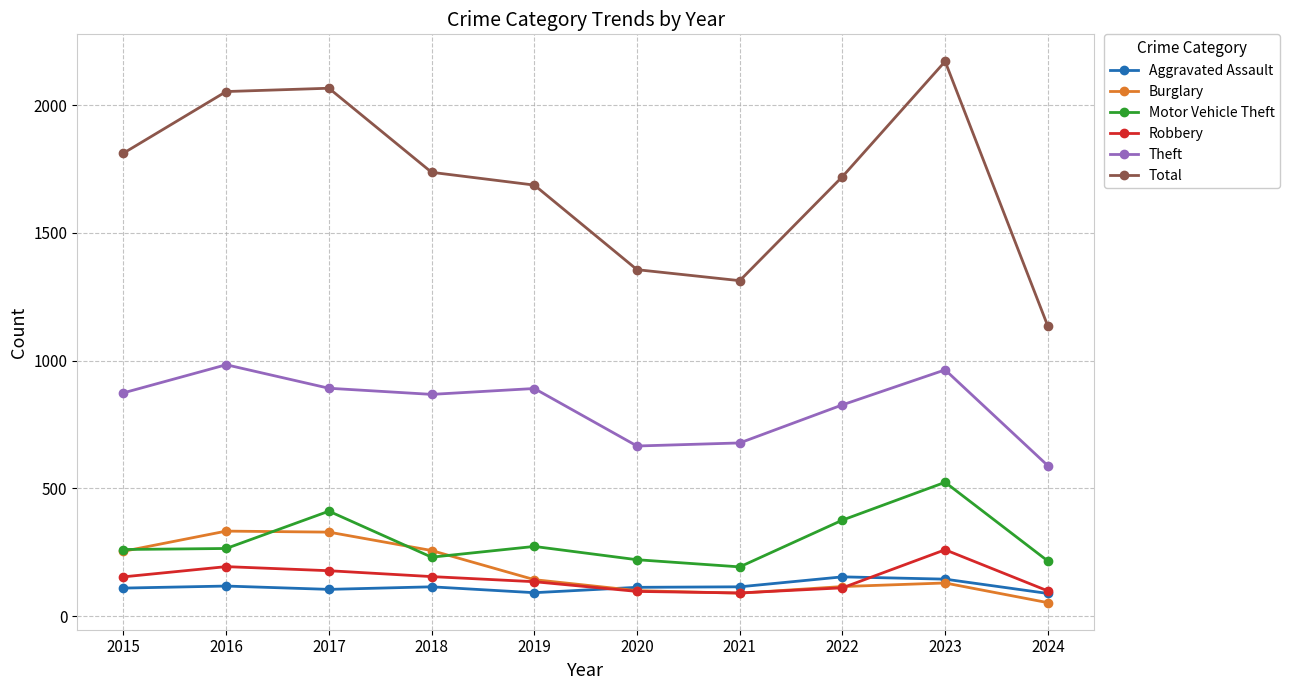

How many lines are shown in the chart?

6